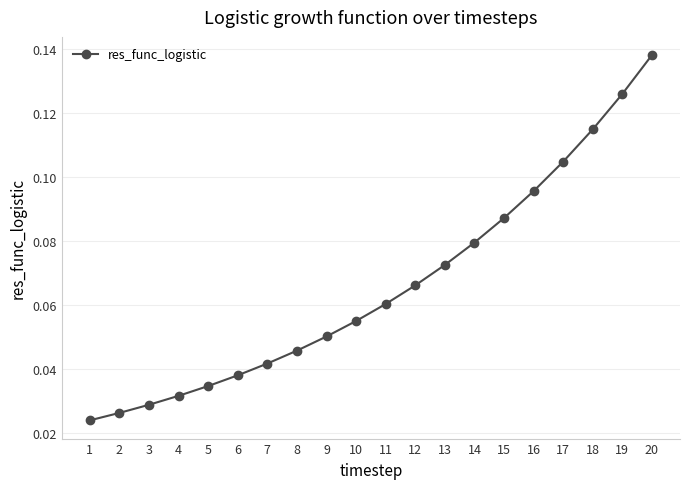

Count the values in the range 0 to 1.

20